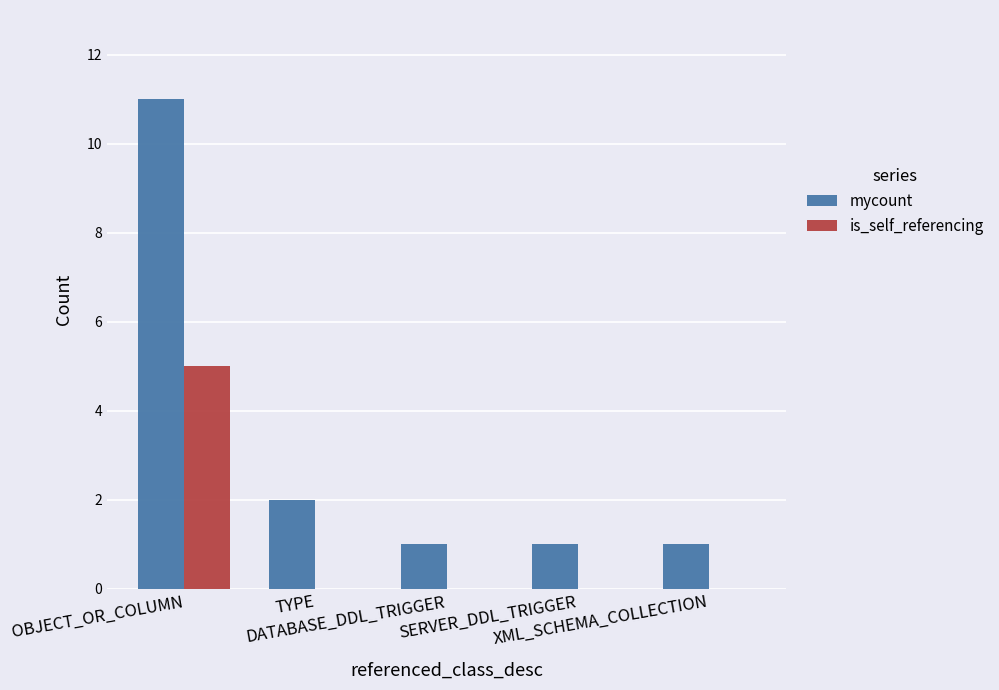

At which category does the chart reach its peak across all series?

OBJECT_OR_COLUMN